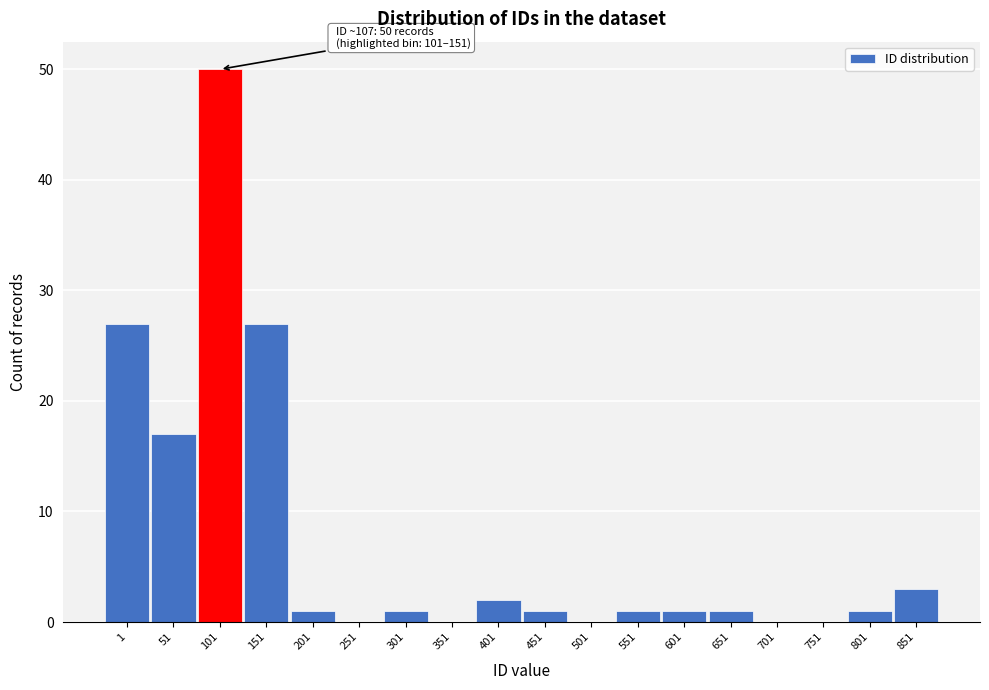

Reading left to right, what are all the values shown in this chart?

1=27	51=17	101=50	151=27	201=1	251=0	301=1	351=0	401=2	451=1	501=0	551=1	601=1	651=1	701=0	751=0	801=1	851=3